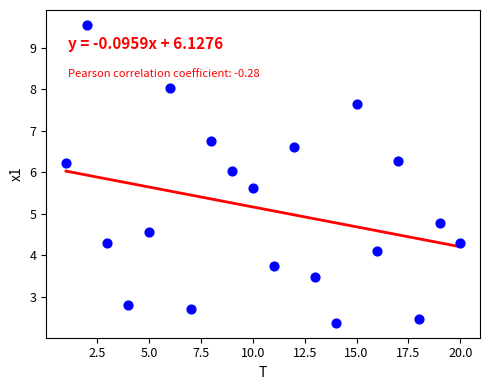

What is the range of X values (max minus min)?

19.0